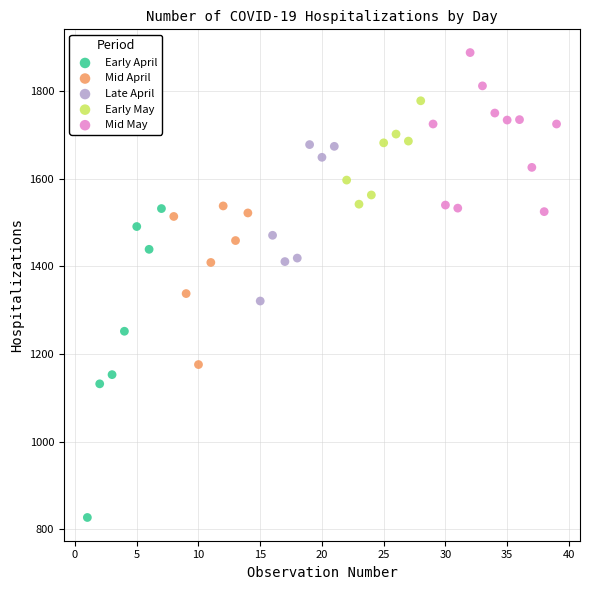

Which series reaches the minimum Y coordinate?

Early April